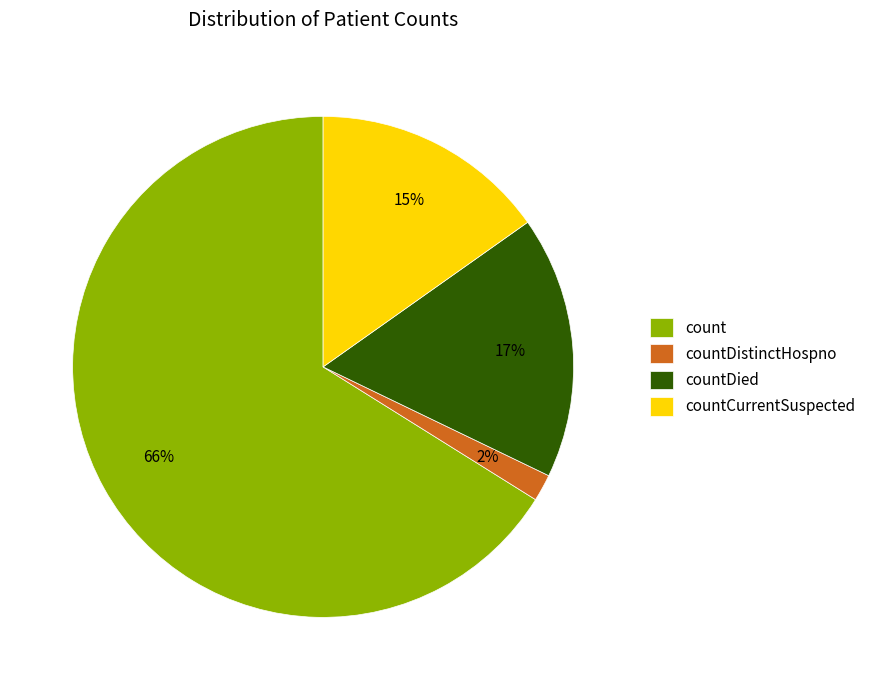

To the nearest percent, what is the average slice percentage?

25%